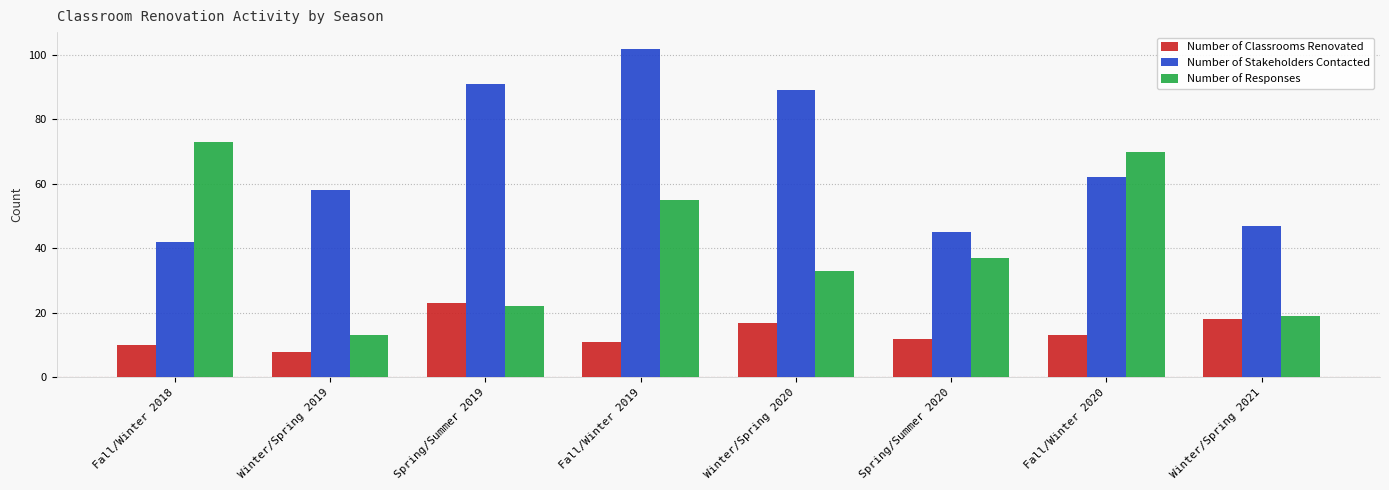

What is the sum of the Number of Responses values at Fall/Winter 2020 and Spring/Summer 2019?

92